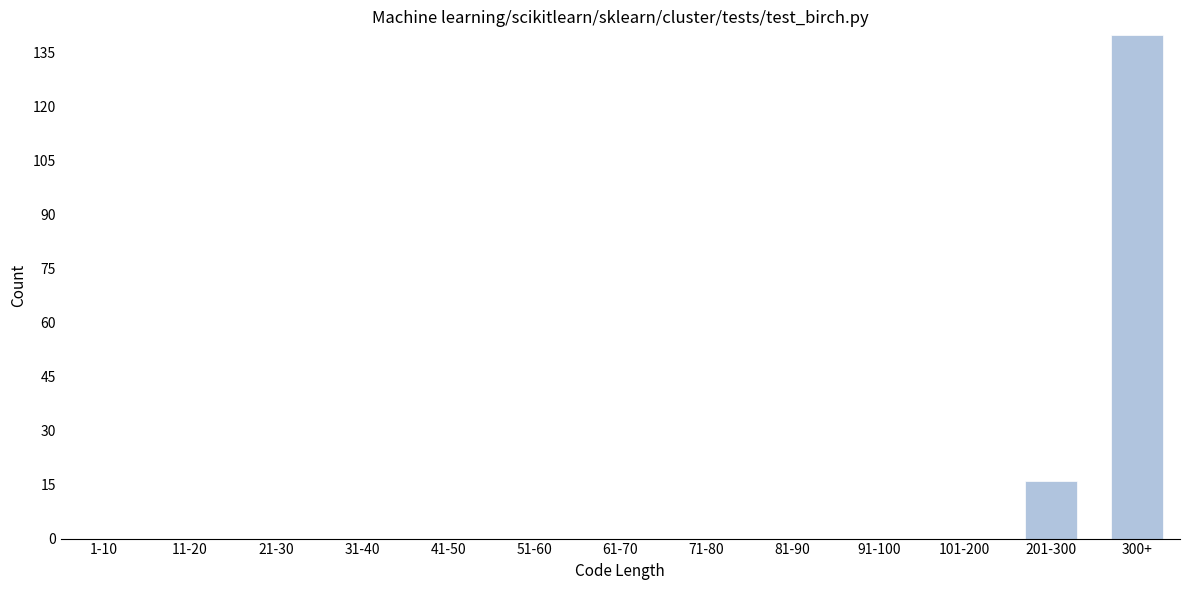

Reading left to right, transcribe all the data shown in this chart.

1-10=0	11-20=0	21-30=0	31-40=0	41-50=0	51-60=0	61-70=0	71-80=0	81-90=0	91-100=0	101-200=0	201-300=16	300+=140